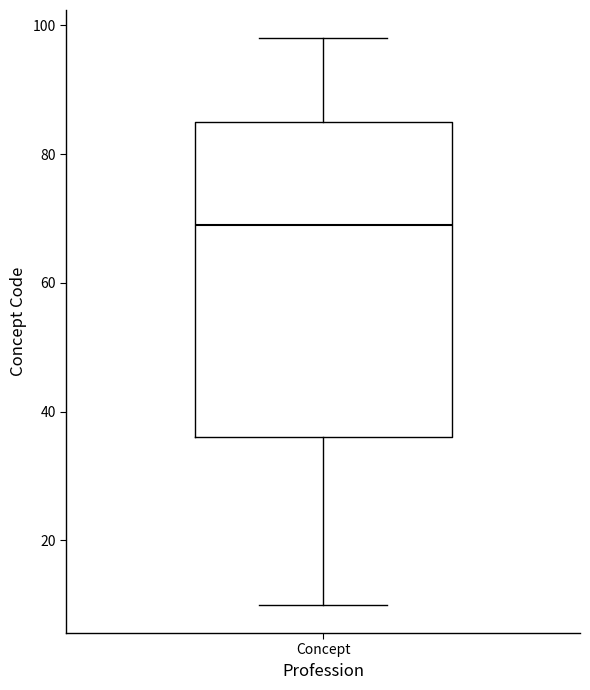

Transcribe this box plot: give where the median line is, the range the box spans, and where the two whiskers end, as read against the y-axis. The values are not printed on the chart, so give them approximately, as read against the axis.

median 70, box 36 to 86, whiskers 10 to 98